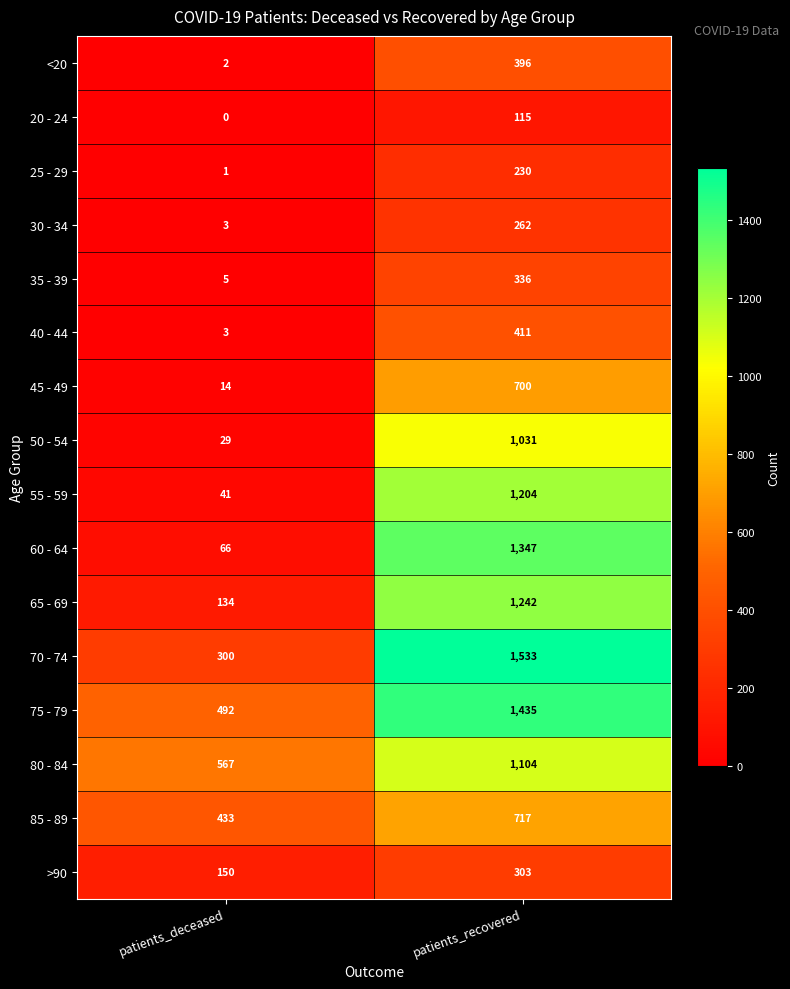

Which series changed the most between patients_deceased and patients_recovered?

60 - 64